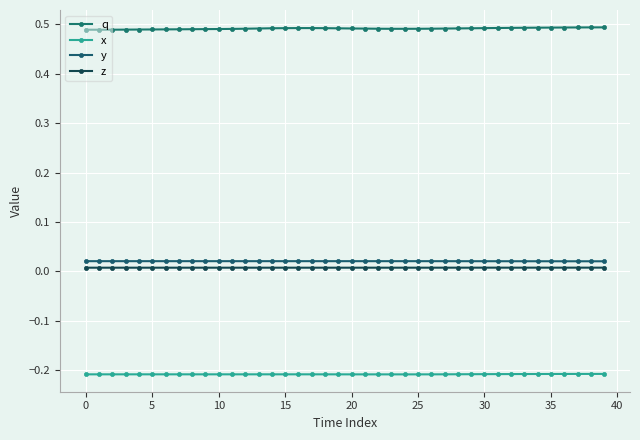

True or false: x and q intersect in this chart.

False